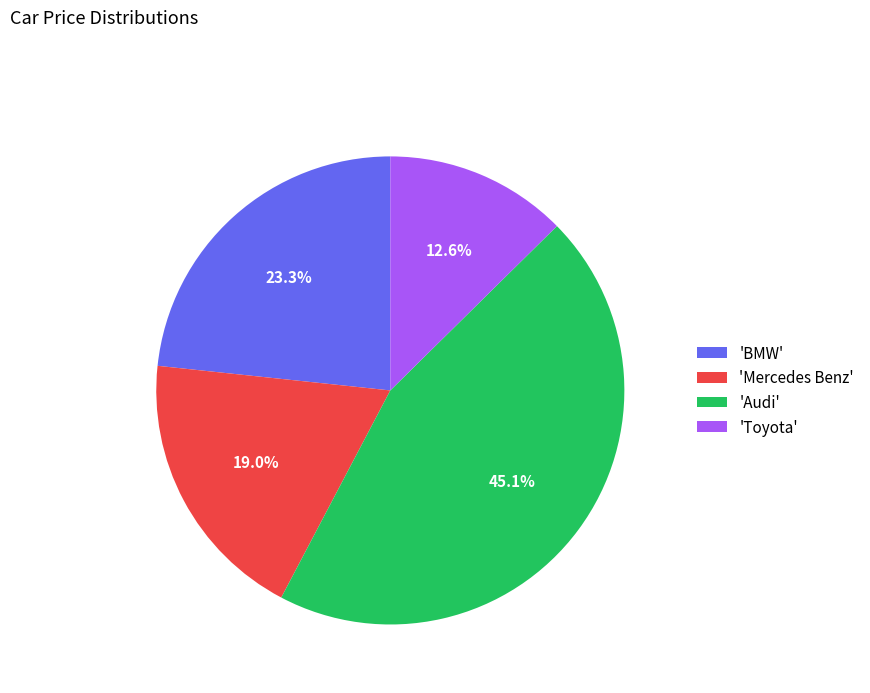

Which slice is the largest?

'Audi'